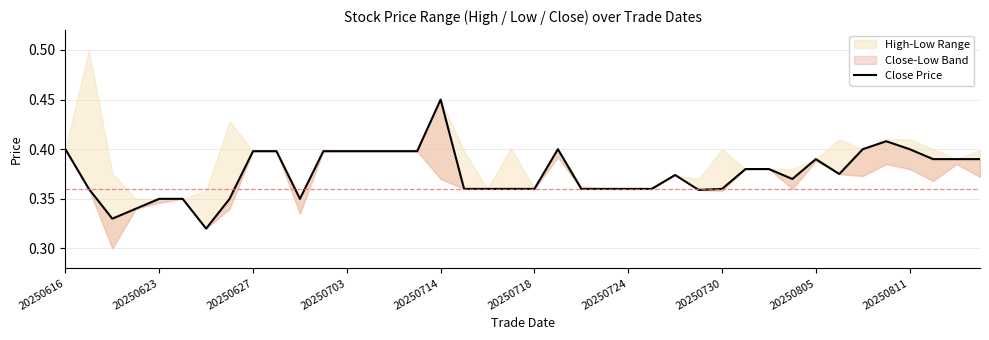

What position from the left is 14?

15